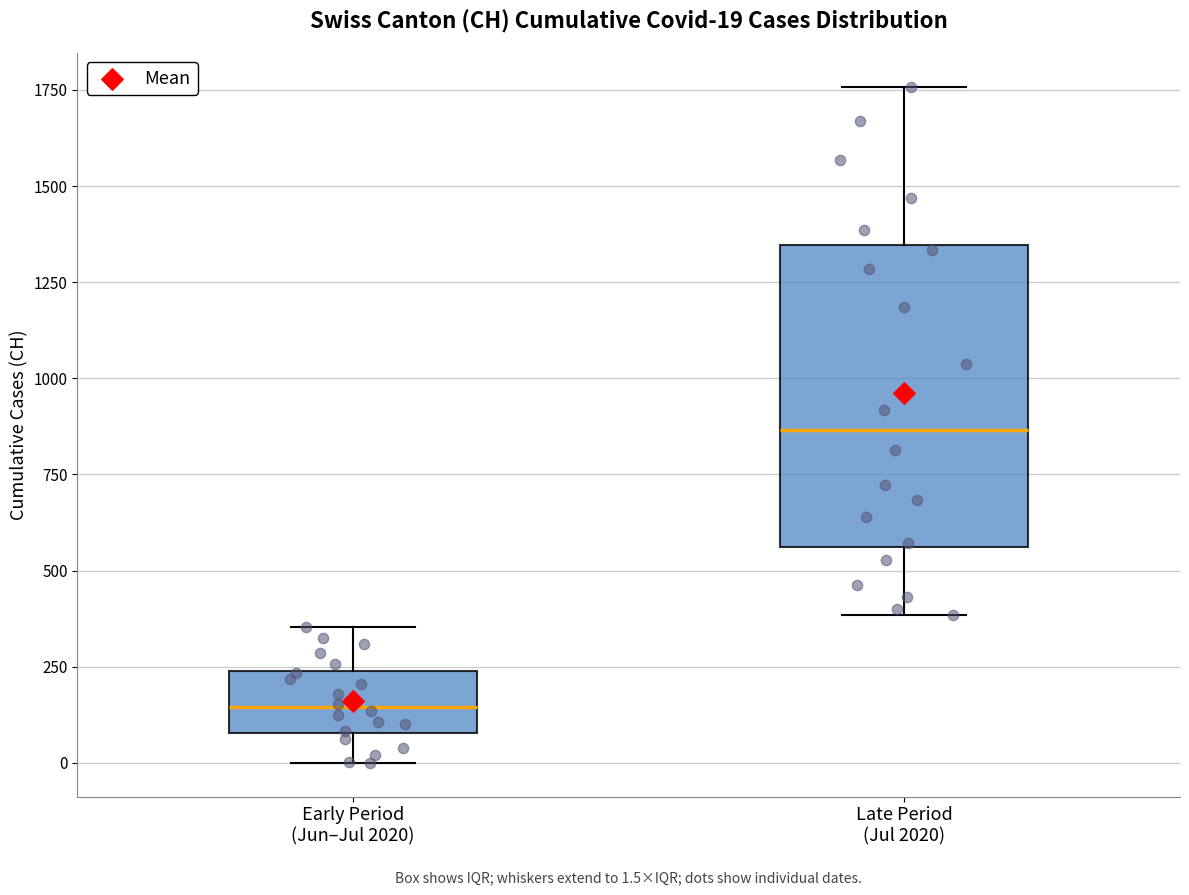

Which box's median line is the highest?

Late Period (Jul 2020)